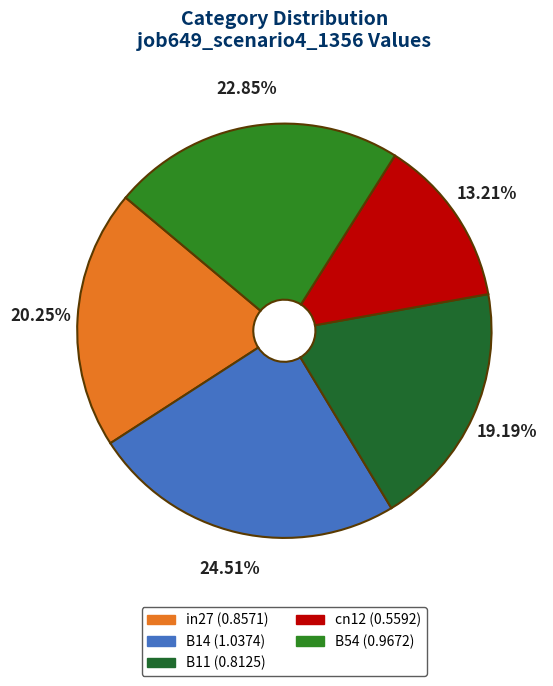

To the nearest percent, what is the average slice percentage?

20%